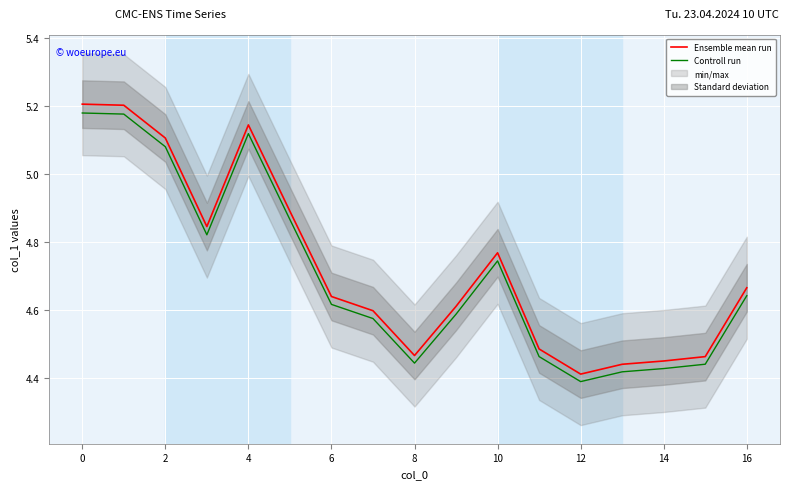

True or false: Controll run and Ensemble mean run intersect in this chart.

False